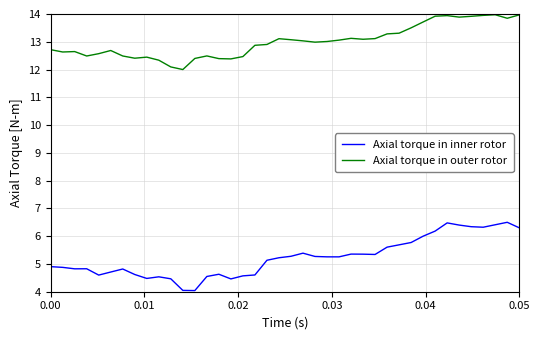

What are all the series names shown in the legend?

Axial torque in inner rotor, Axial torque in outer rotor